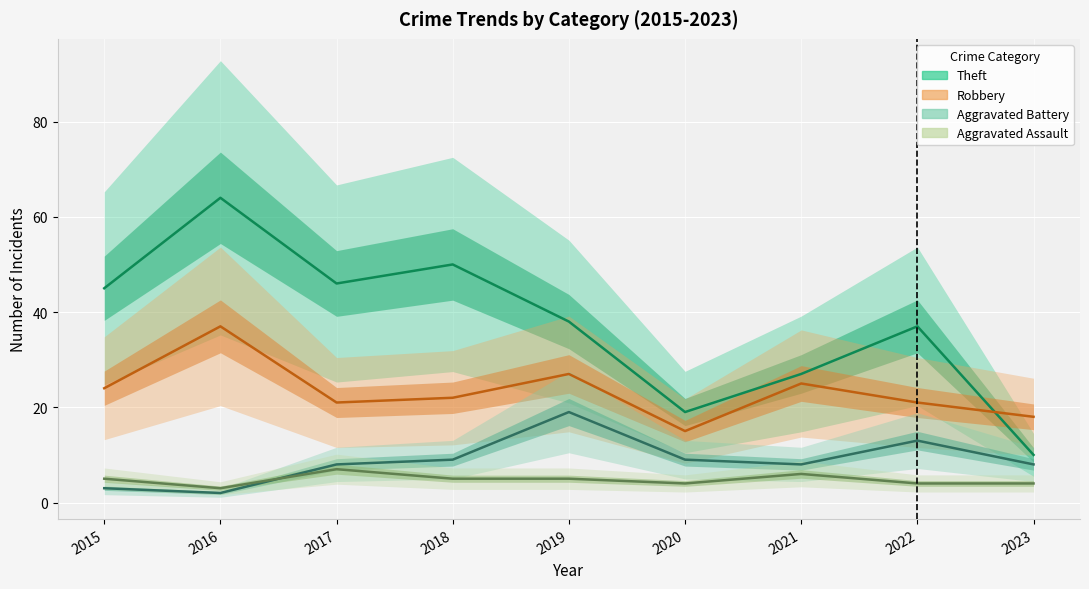

Which category has the lowest value in the Aggravated Battery series?

2016